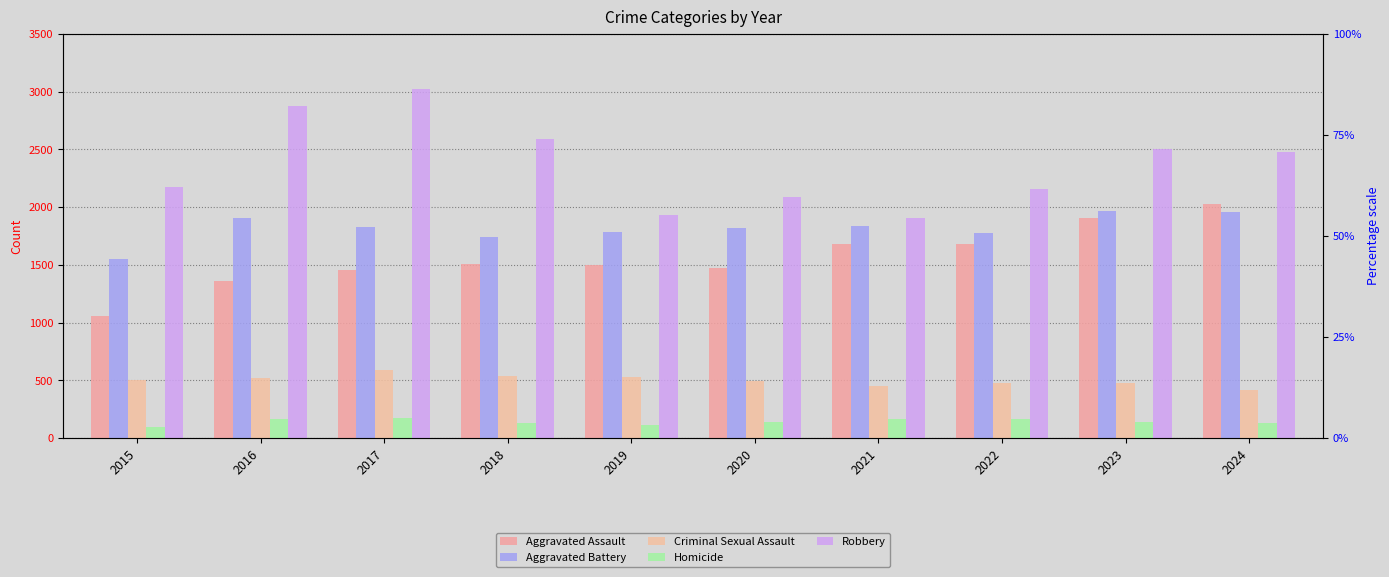

True or false: Homicide has a value of 55 at 2021.

False